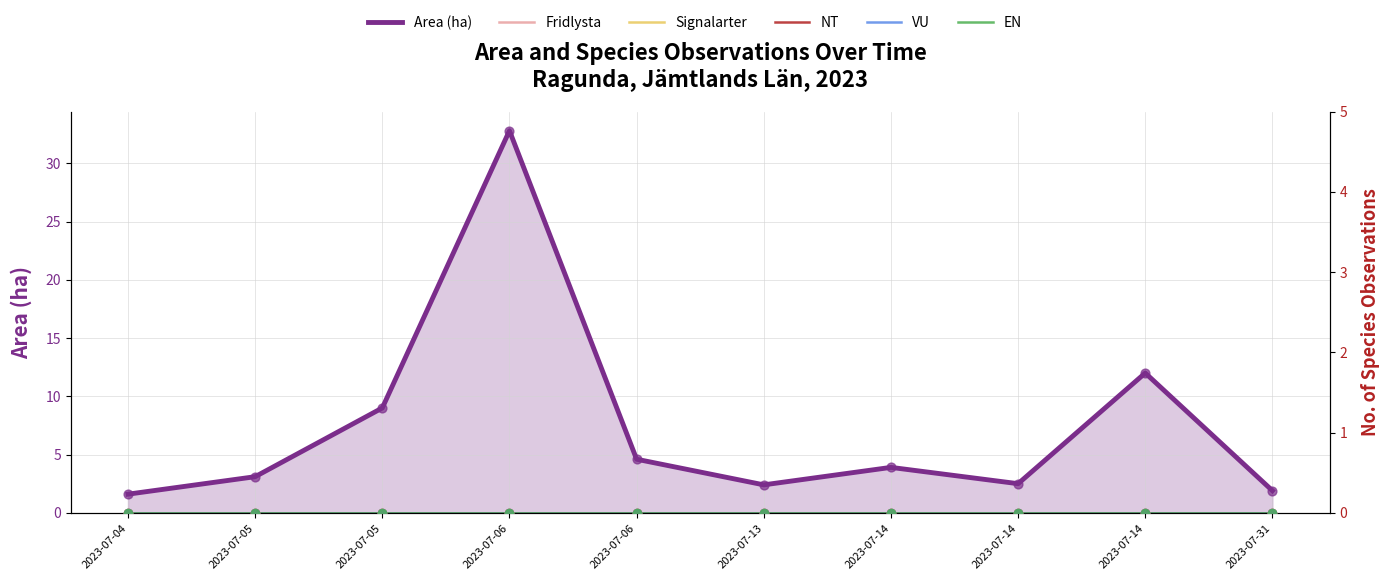

At which category is the sum across all series the highest?

2023-07-06